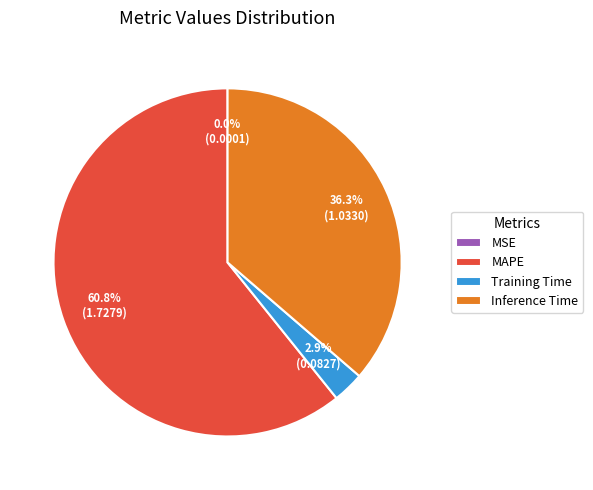

To the nearest percent, what percentage of the pie is Inference Time?

36%